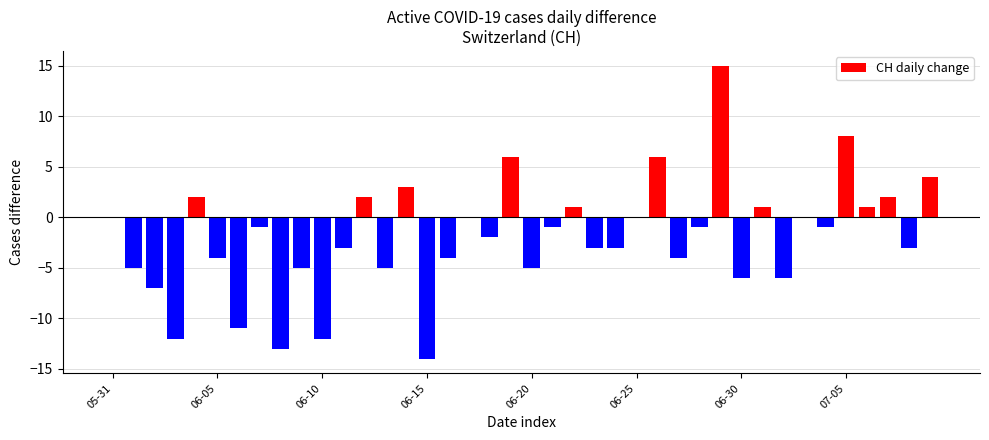

Reading left to right, transcribe all the data shown in this chart.

0	-5	-7	-12	2	-4	-11	-1	-13	-5	-12	-3	2	-5	3	-14	-4	0	-2	6	-5	-1	1	-3	-3	0	6	-4	-1	15	-6	1	-6	0	-1	8	1	2	-3	4